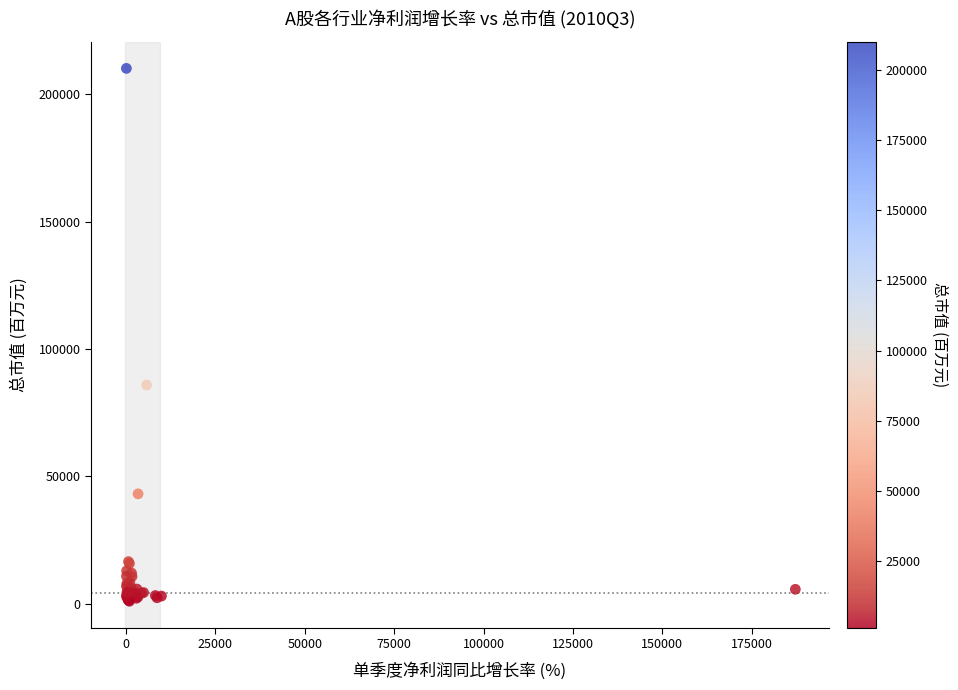

What Y value in the scatter plot is closest to 105606?

85876.7